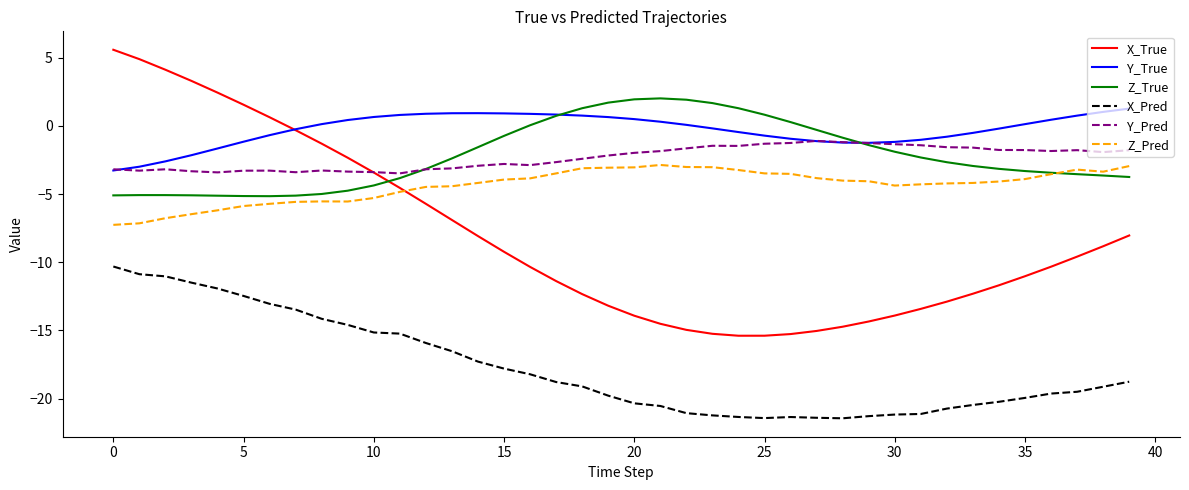

True or false: X_Pred and X_True cross at least once.

False